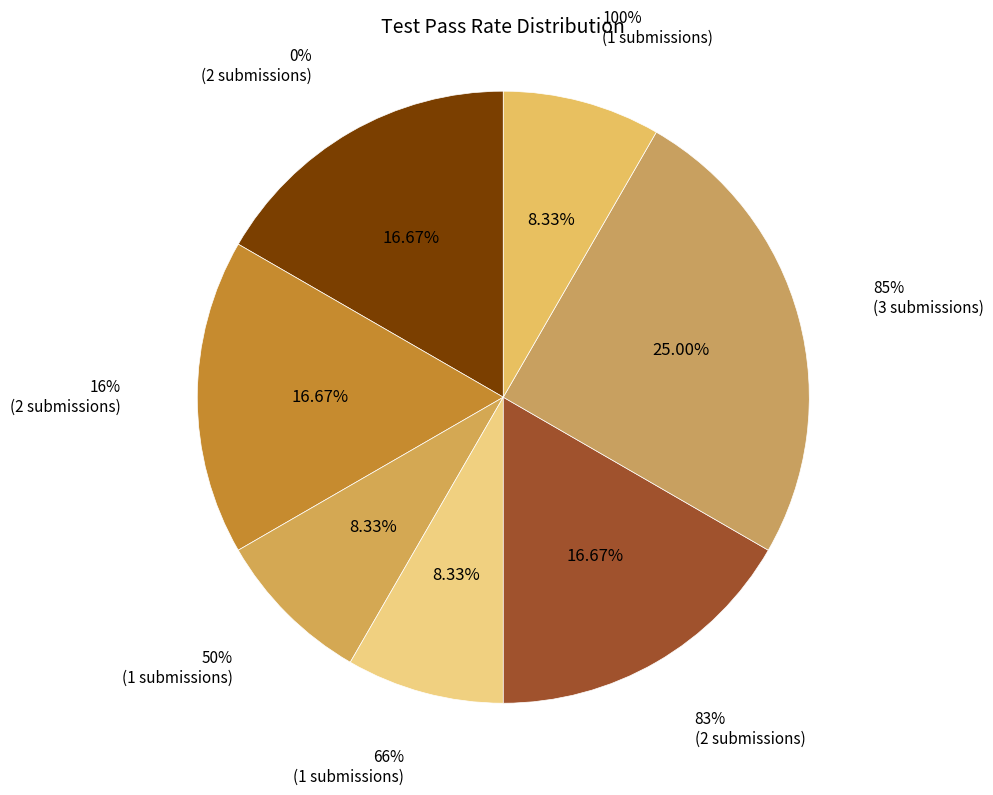

True or false: 0% accounts for 16% of the total.

False